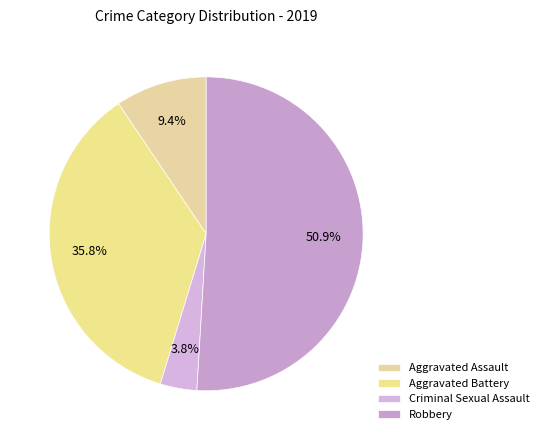

Is Robbery the majority of the pie?

Yes